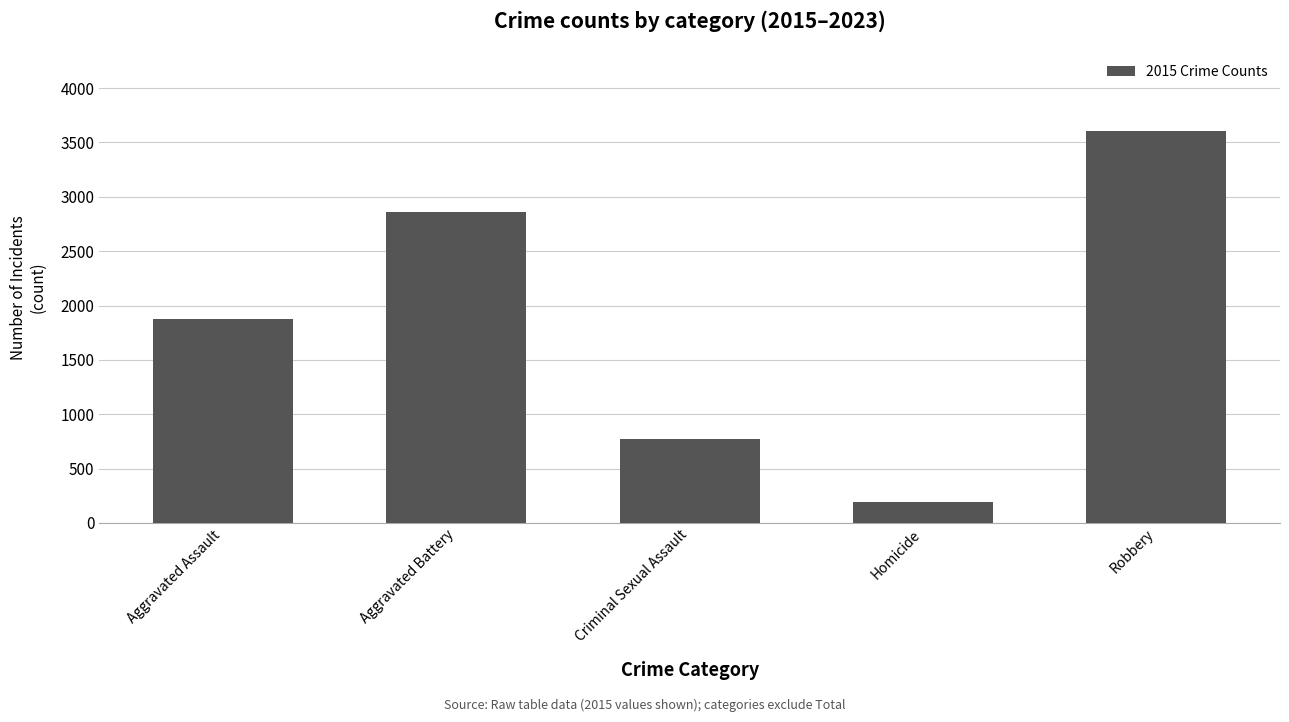

Which has a higher value, Homicide or Aggravated Battery?

Aggravated Battery